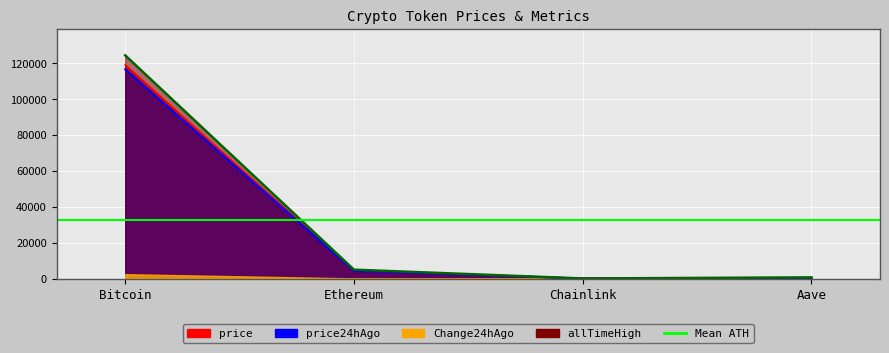

Which category has the highest value across all series?

Bitcoin